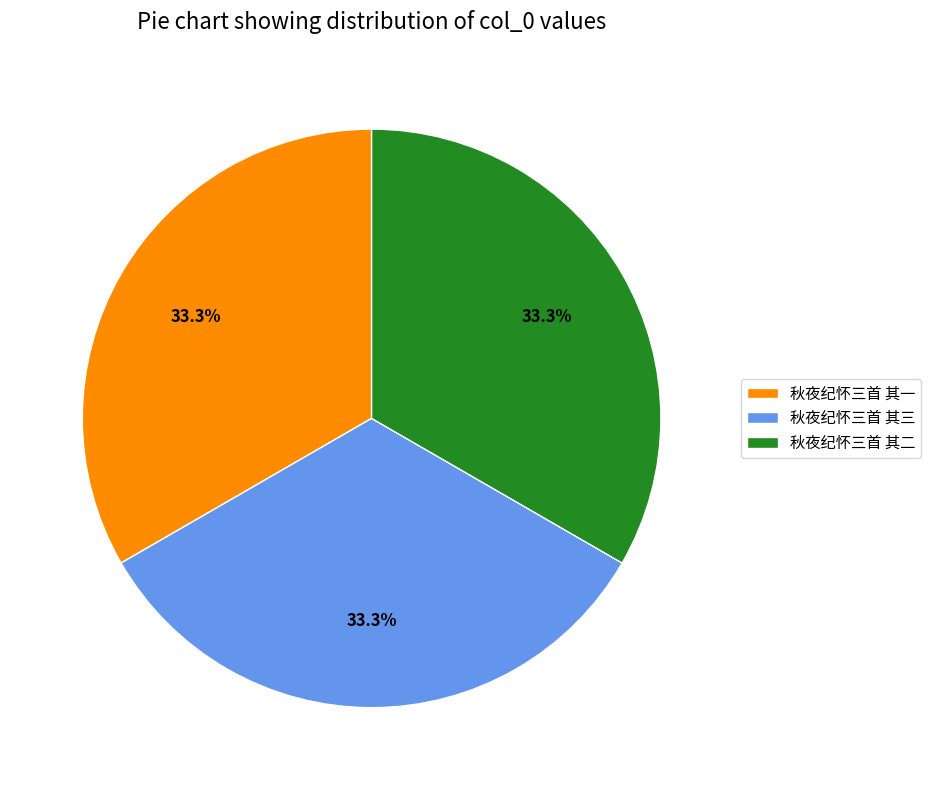

Approximately how many times larger is the value at 秋夜纪怀三首 其二 compared to 秋夜纪怀三首 其三?

1.0